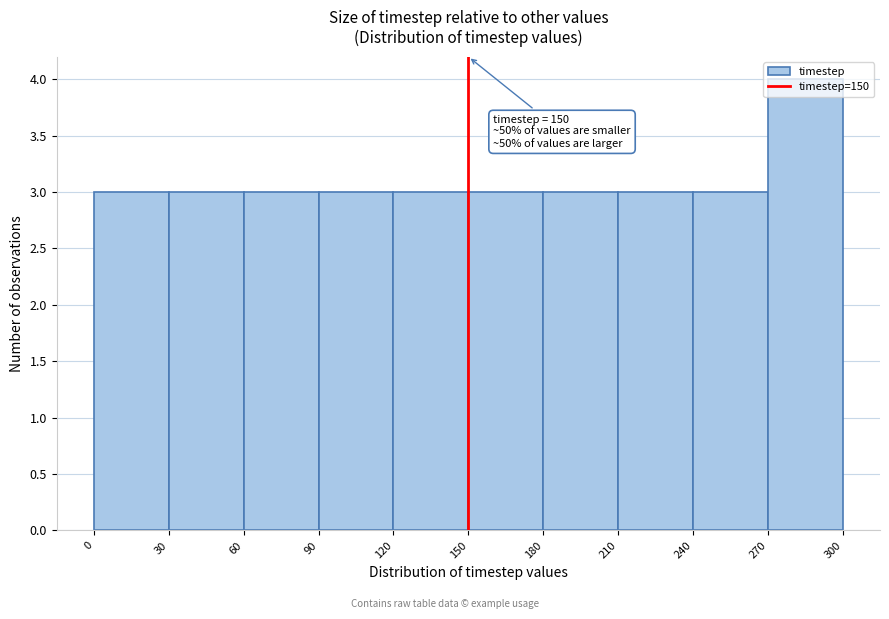

Which range on the x-axis has the tallest bar?

270 to 300